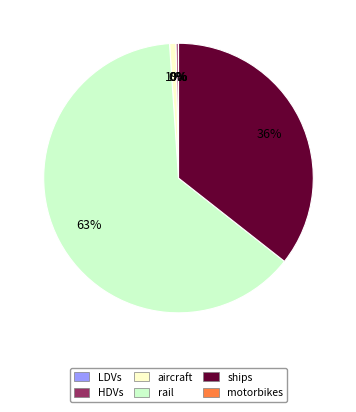

To the nearest percent, what is the average slice percentage?

17%